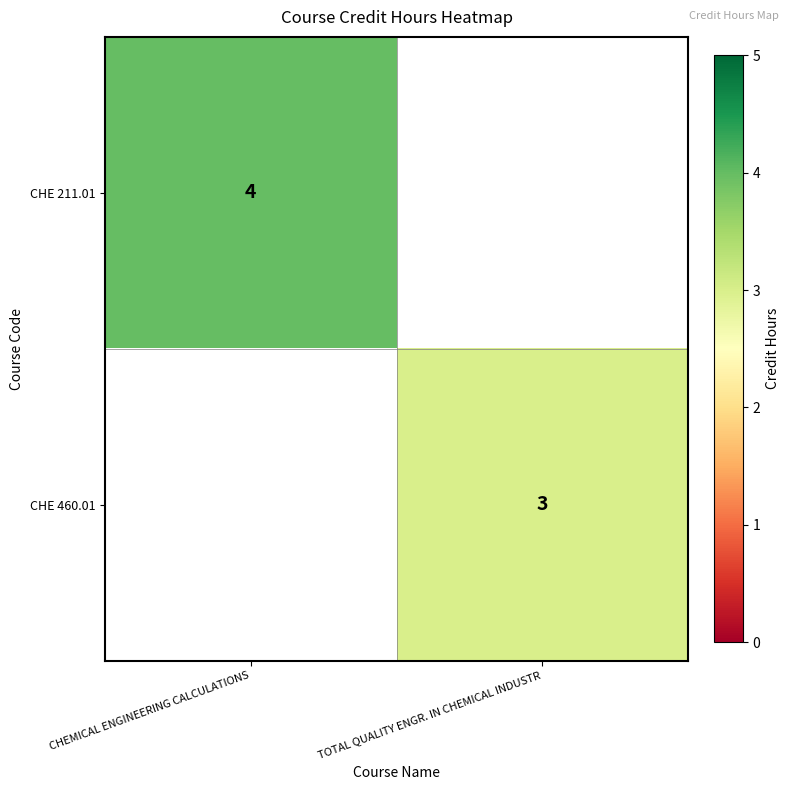

At which category does the chart reach its minimum across all series?

TOTAL QUALITY ENGR. IN CHEMICAL INDUSTR